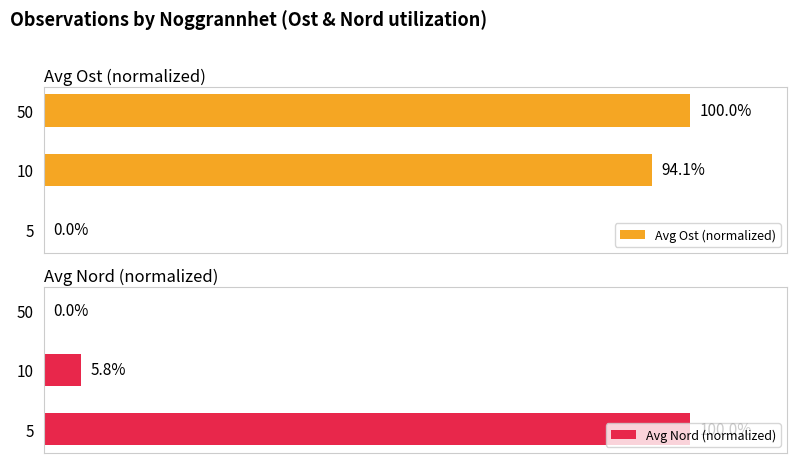

Is the value of Avg Ost (normalized) at 10 greater than the value of Avg Nord (normalized) at 50?

Yes